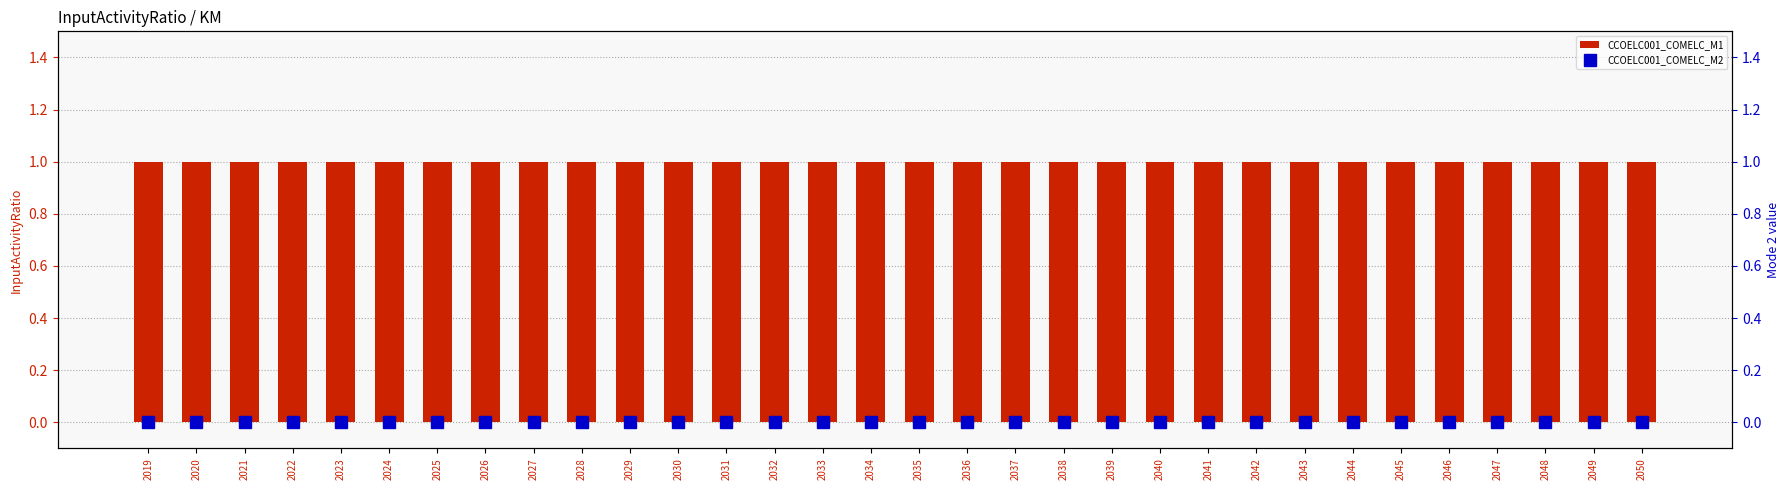

Between 2025 and 2040, which is larger?

2025